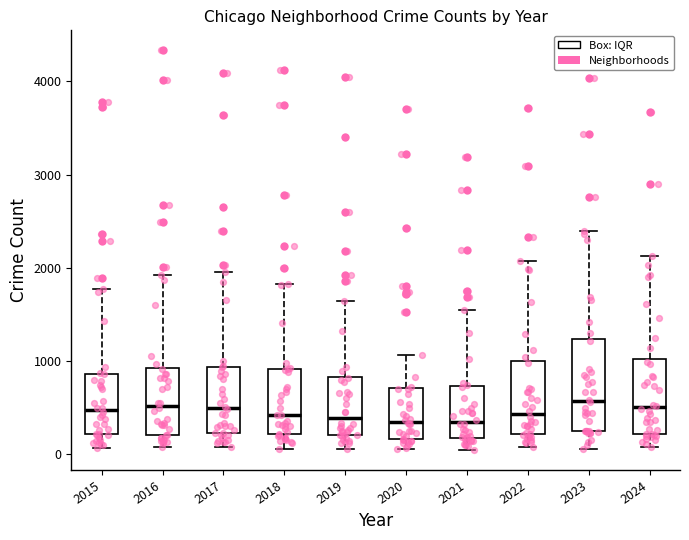

Reading left to right, transcribe this box plot: for each box, give where its median line is, the range the box spans, and where its two whiskers end, as read against the y-axis. The values are not printed on the chart, so give them approximately, as read against the axis.

2015: median 500, box 200 to 900, whiskers 100 to 1800
2016: median 500, box 200 to 900, whiskers 100 to 1900
2017: median 500, box 200 to 900, whiskers 100 to 1900
2018: median 400, box 200 to 900, whiskers 100 to 1800
2019: median 400, box 200 to 800, whiskers 100 to 1600
2020: median 300, box 200 to 700, whiskers 100 to 1100
2021: median 300, box 200 to 700, whiskers 0 to 1500
2022: median 400, box 200 to 1000, whiskers 100 to 2100
2023: median 600, box 200 to 1200, whiskers 100 to 2400
2024: median 500, box 200 to 1000, whiskers 100 to 2100